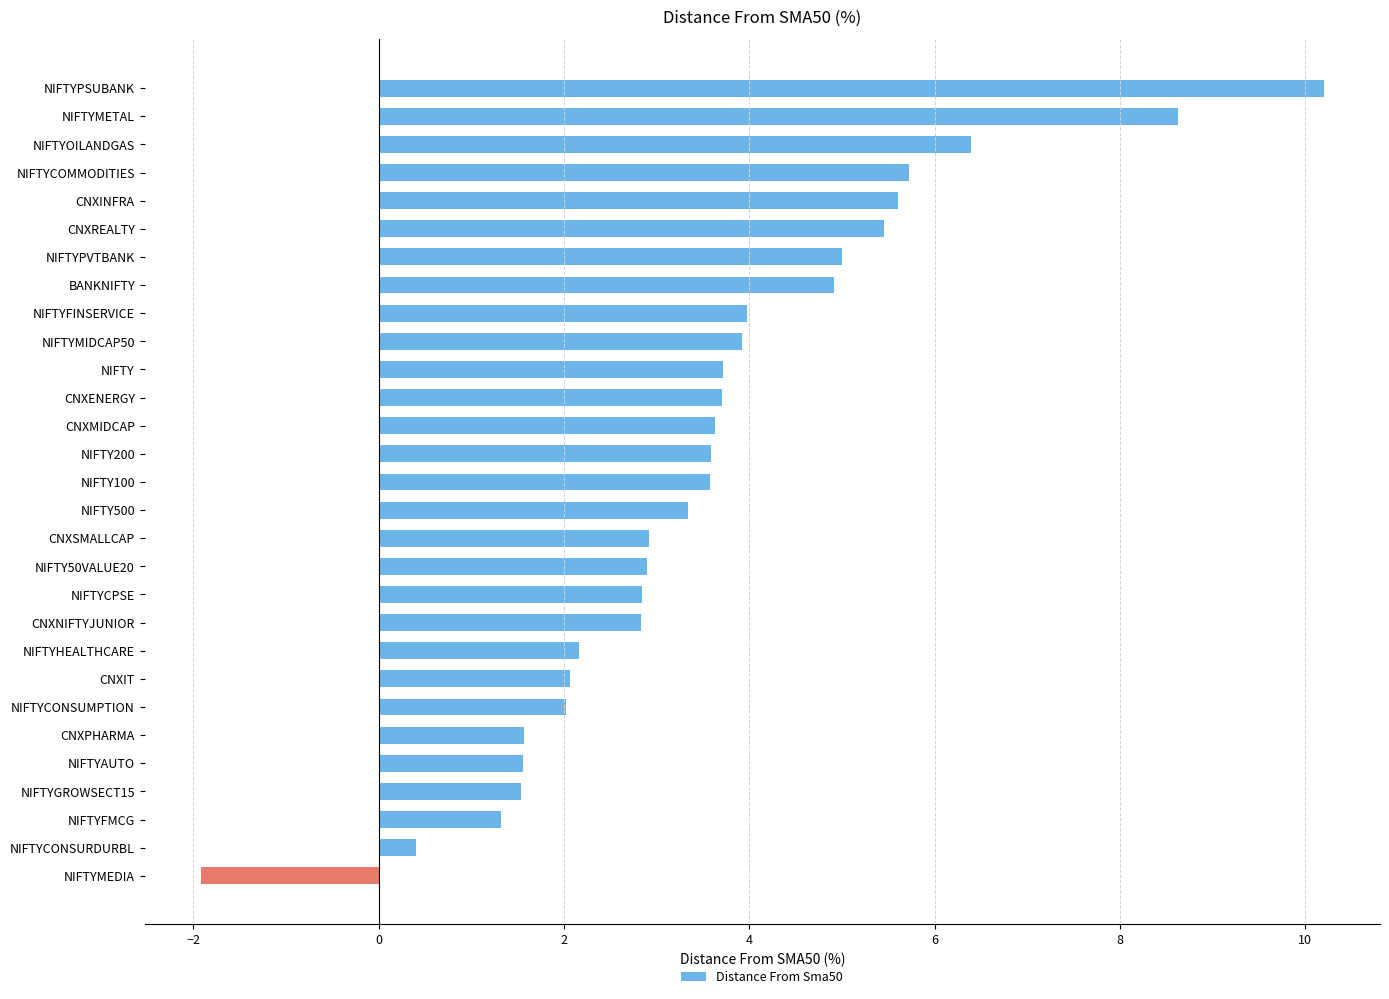

What is the change in value from NIFTYPVTBANK to NIFTYFINSERVICE?

-1.0